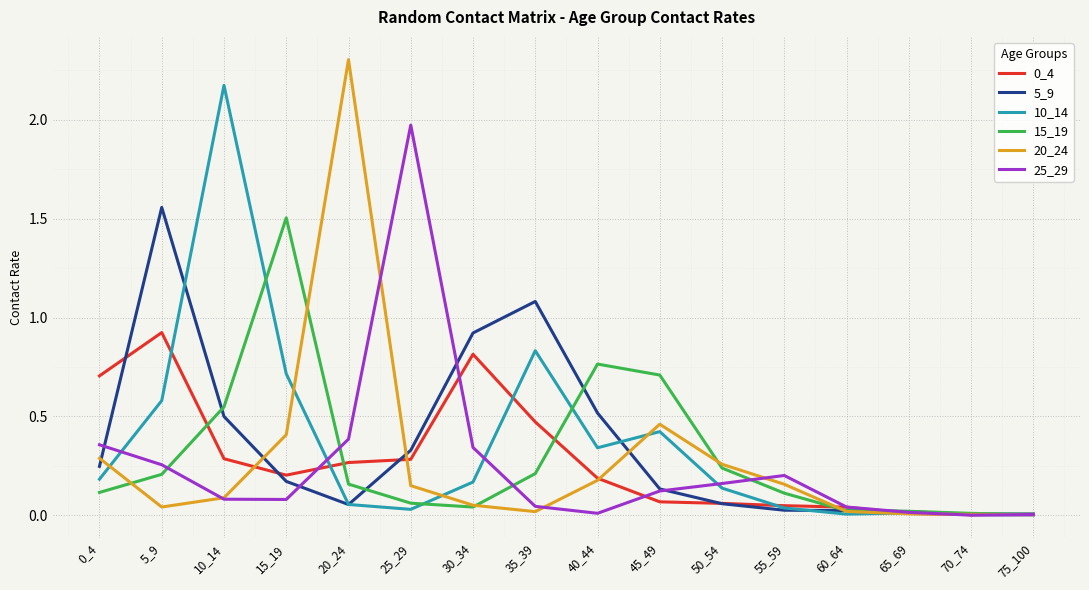

What is the maximum value shown in the chart?

2.3